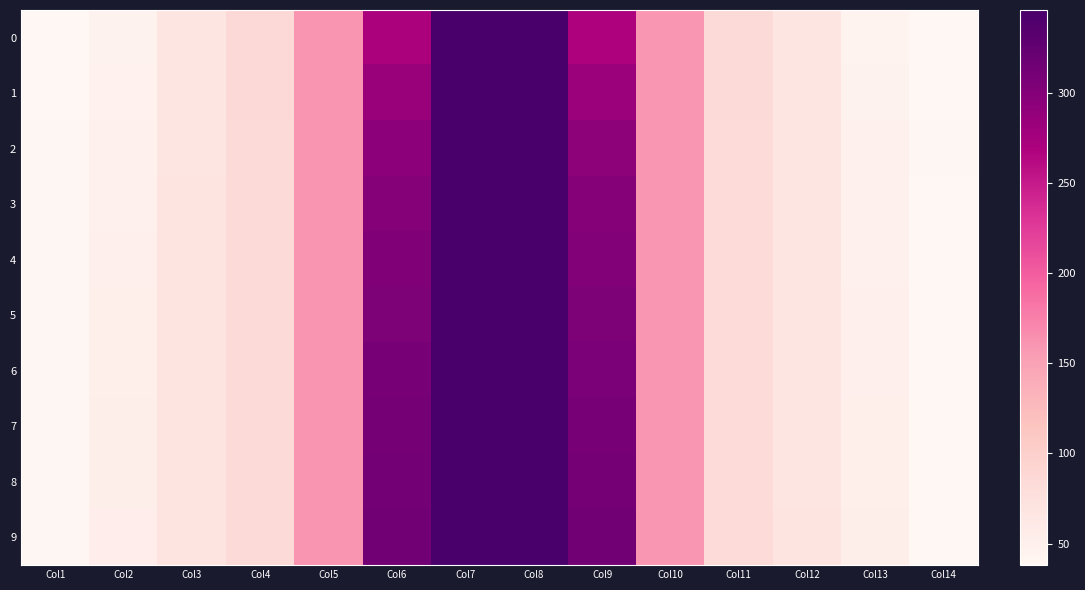

What is the total value across all series at Col2?

507